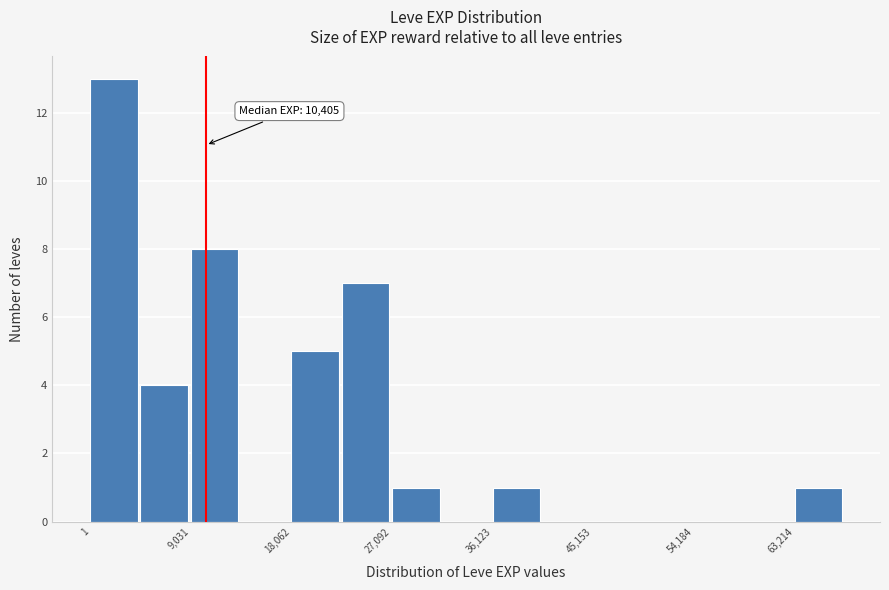

Which range on the x-axis has the tallest bar?

0 to 5000